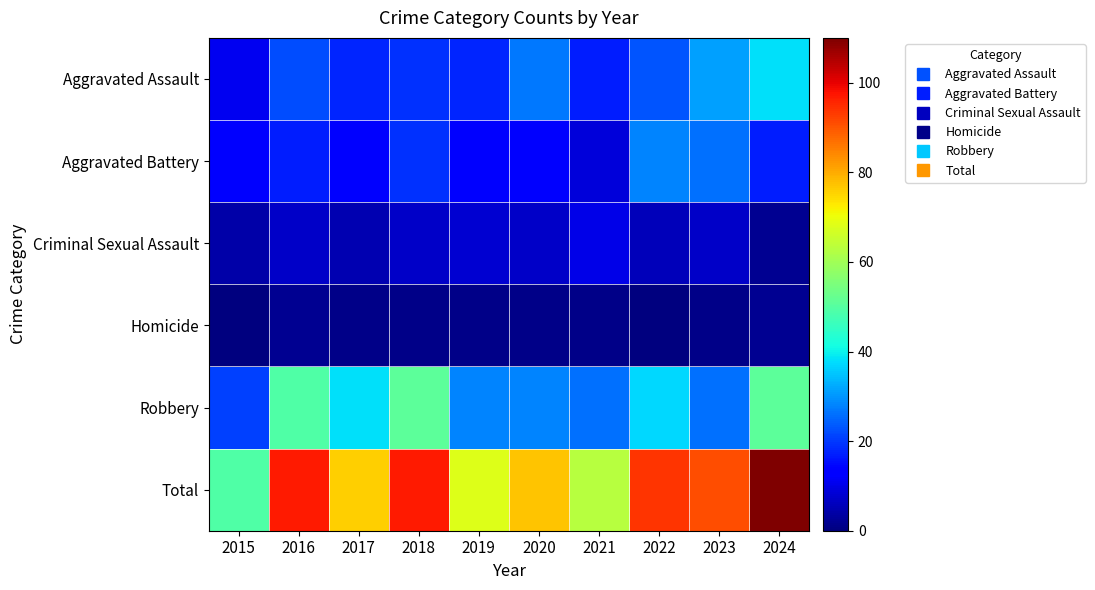

Rank the series by their maximum value, from lowest to highest.

Homicide, Criminal Sexual Assault, Aggravated Battery, Aggravated Assault, Robbery, Total